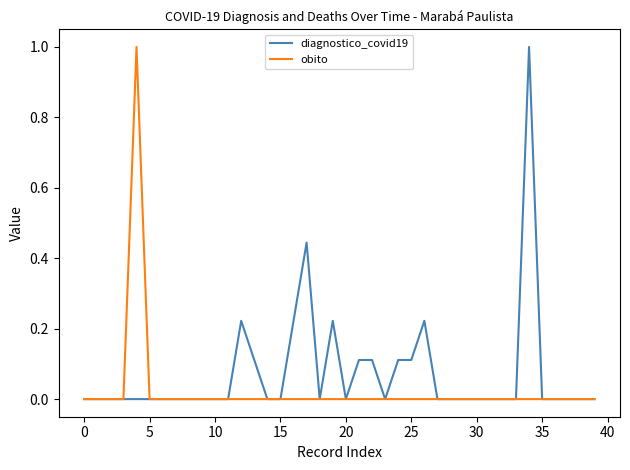

Which series has the largest total across all categories?

diagnostico_covid19